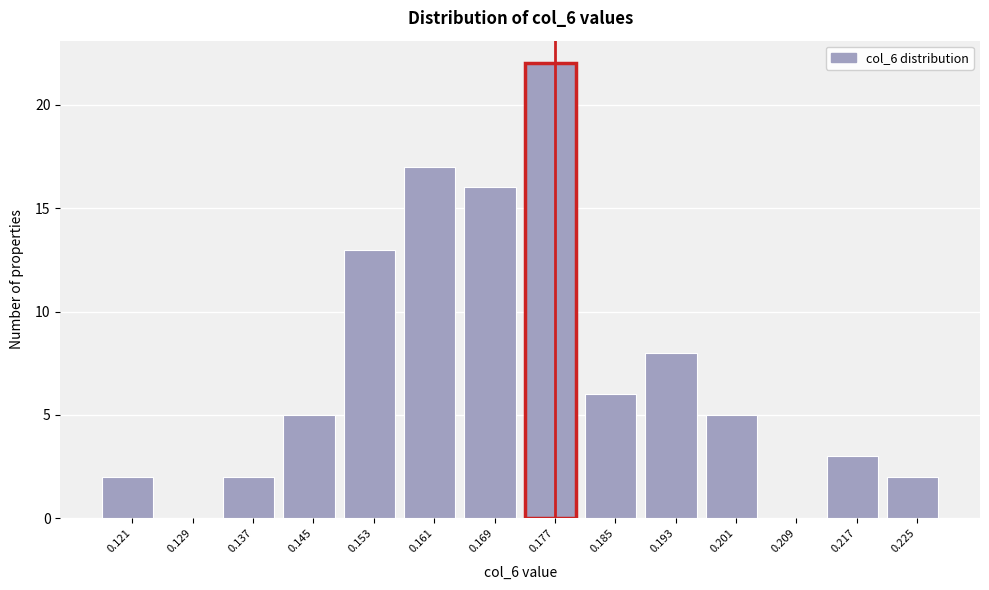

Reading left to right, transcribe all the data shown in this chart.

0.121=2	0.129=0	0.137=2	0.145=5	0.153=13	0.161=17	0.169=16	0.177=22	0.185=6	0.193=8	0.201=5	0.209=0	0.217=3	0.225=2